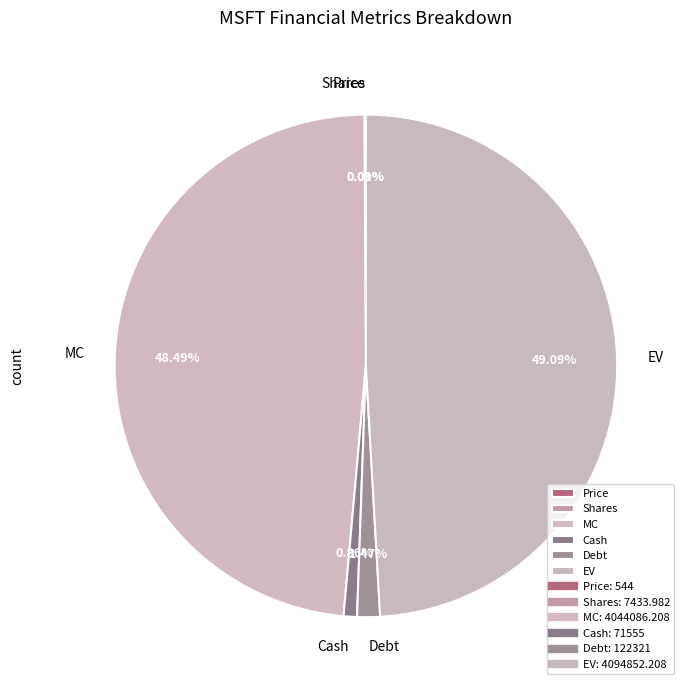

What is the largest slice in the pie chart?

EV